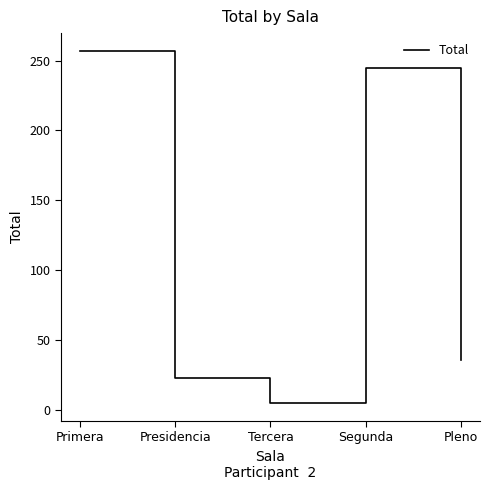

At which category does the data reach its first local peak?

Segunda